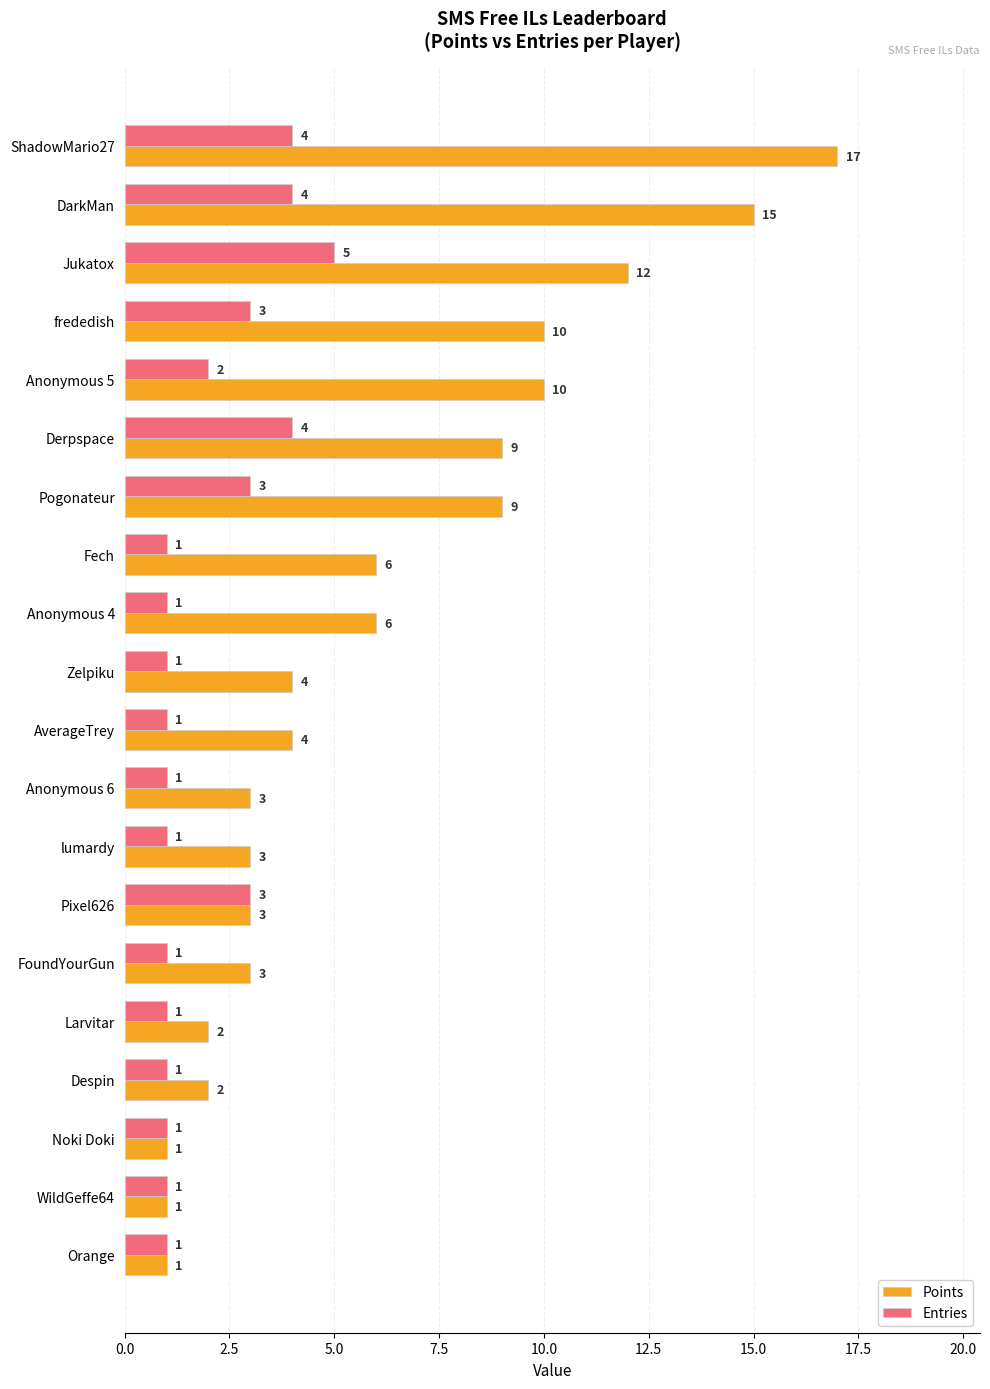

What is the sum of all Entries values?

40